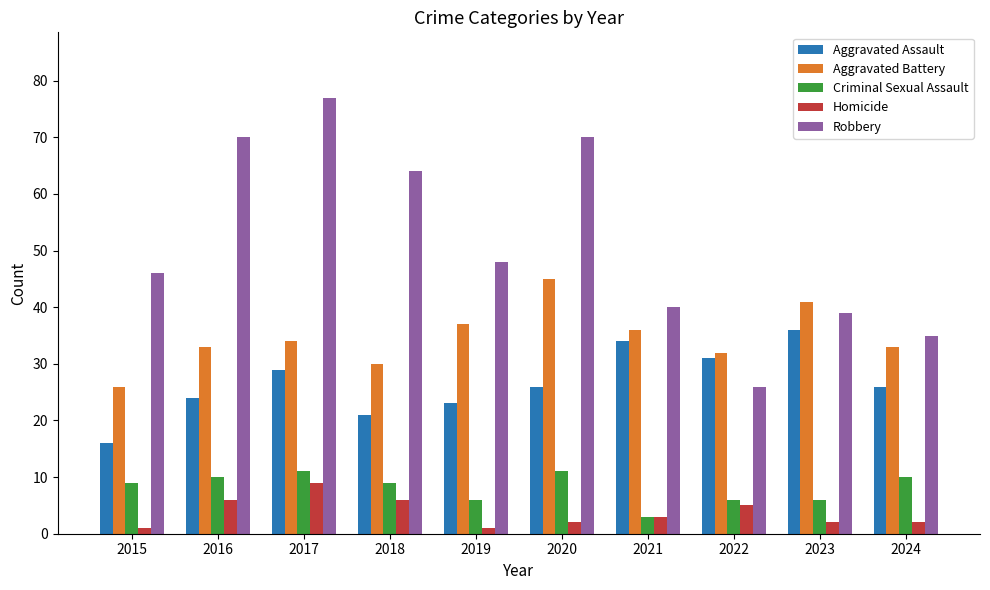

What is the spread (max minus min) of values at 2019?

47